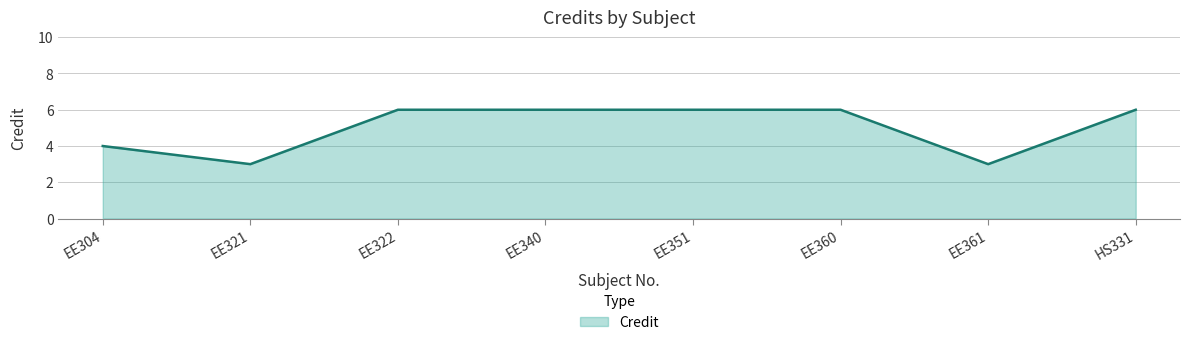

The value at EE321 is 5. True or false?

False